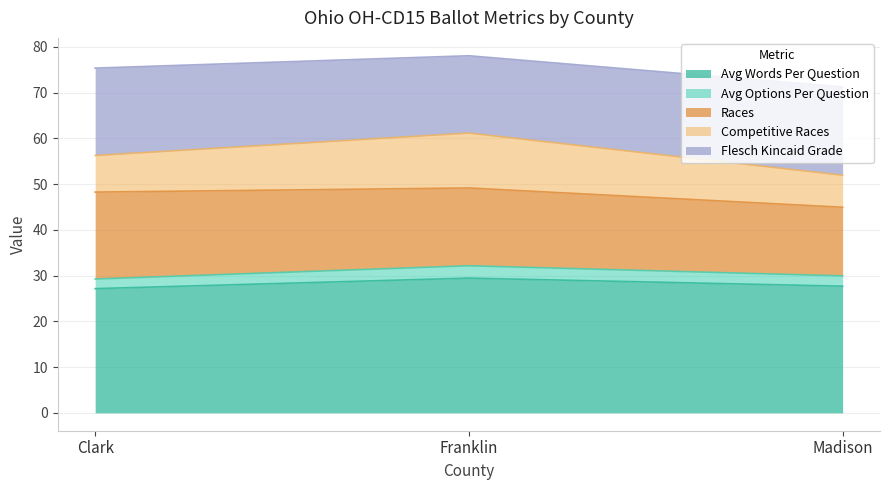

Is it true that Avg Words Per Question equals 44.1 at Madison?

False